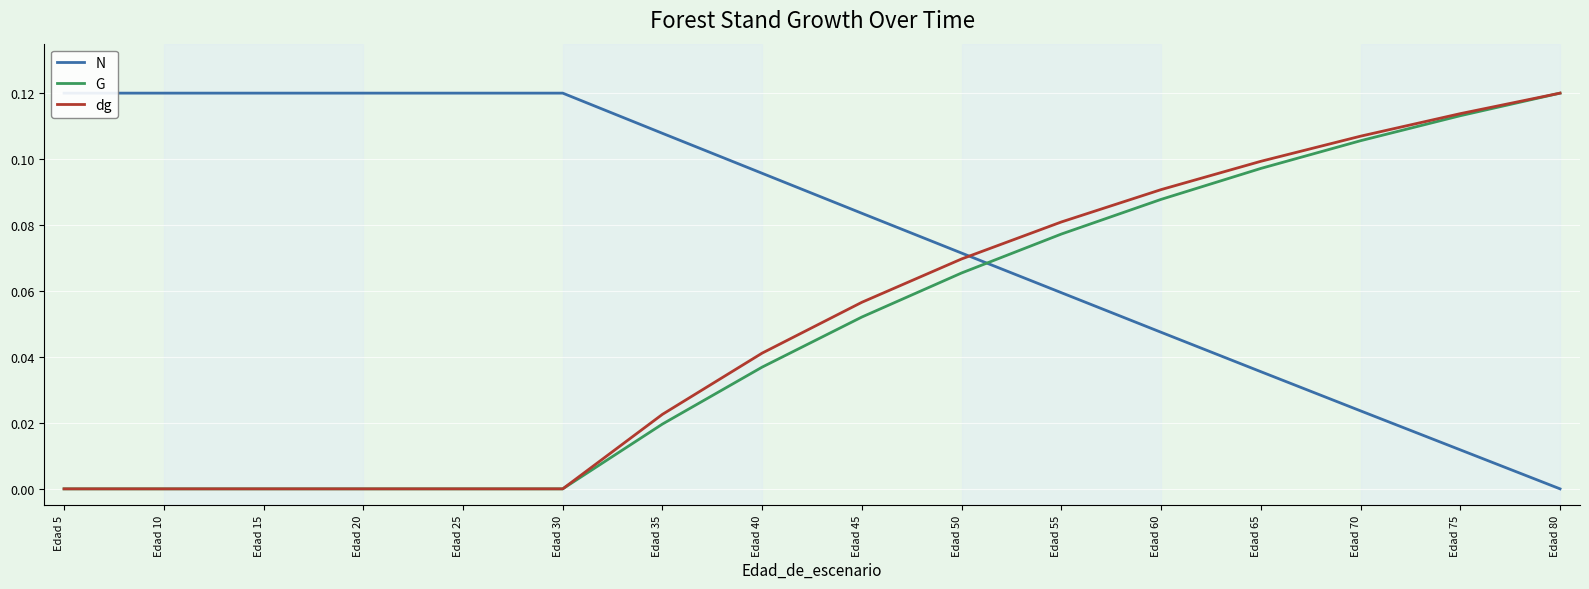

True or false: dg has a value of 0.0 at Edad 30.

True